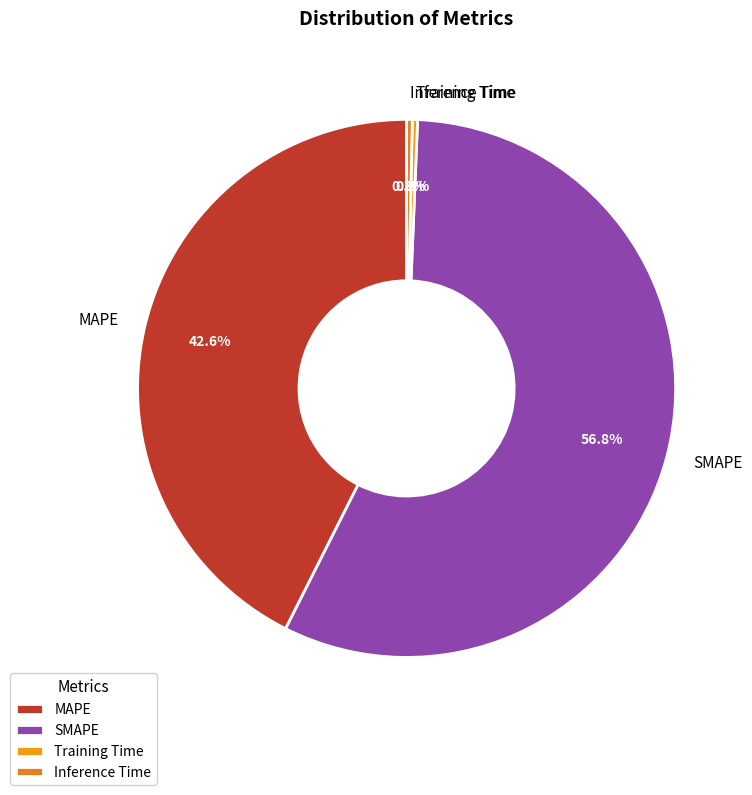

How many segments does this pie chart have?

4